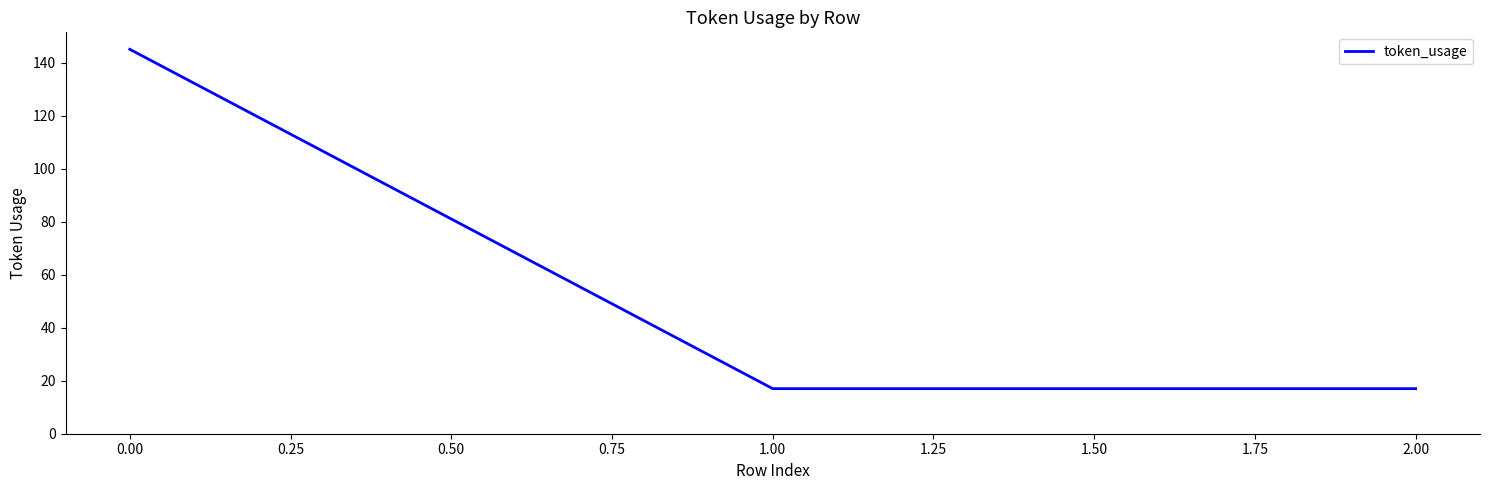

The value at 0.00 is 145. True or false?

True